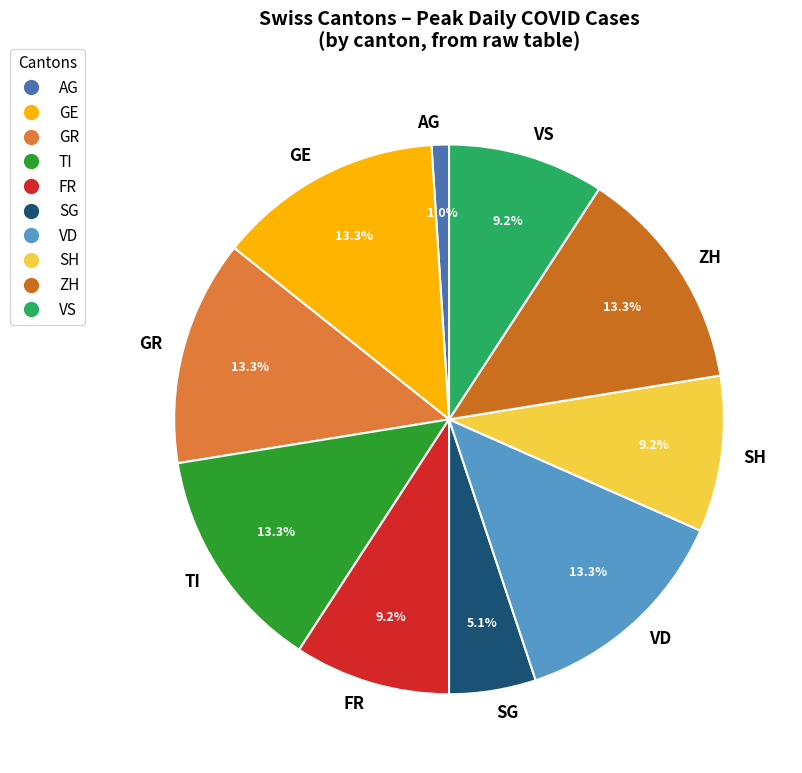

To the nearest percent, what is the combined percentage of FR and SG?

14%